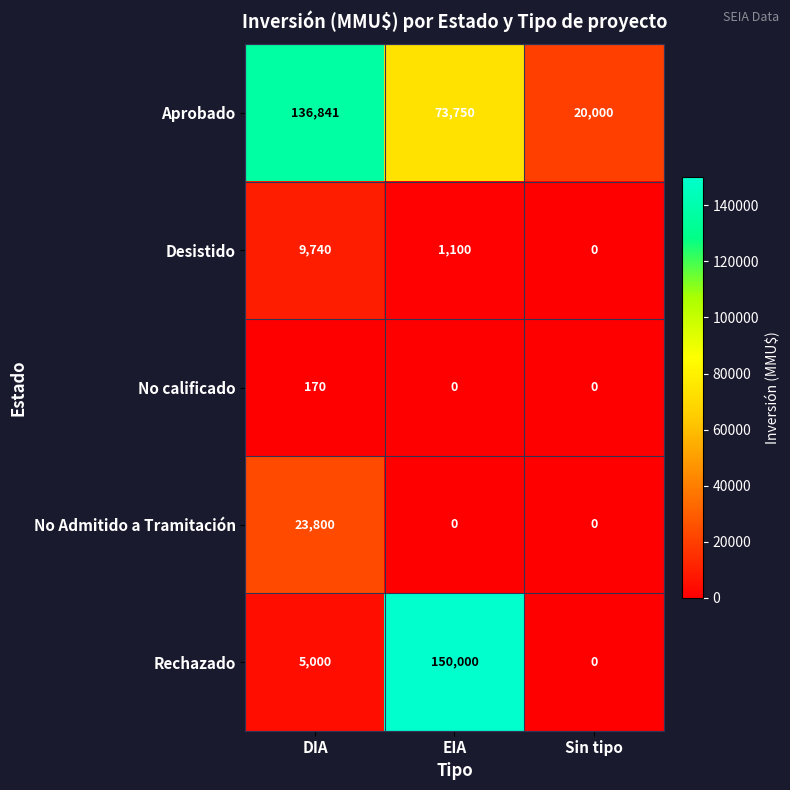

Which series has the widest spread of values?

Rechazado